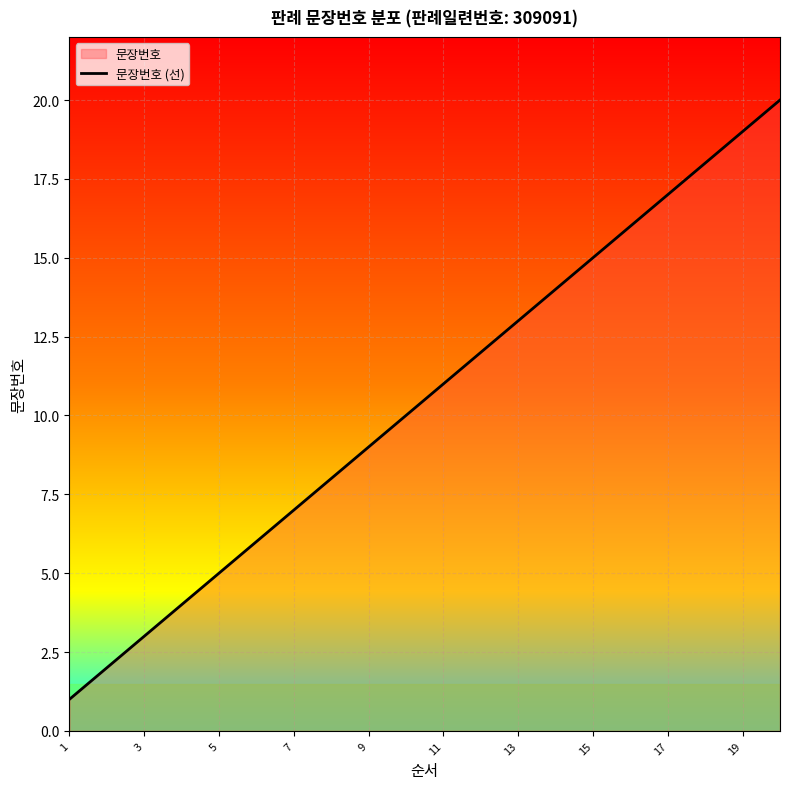

What is the greatest value displayed?

20